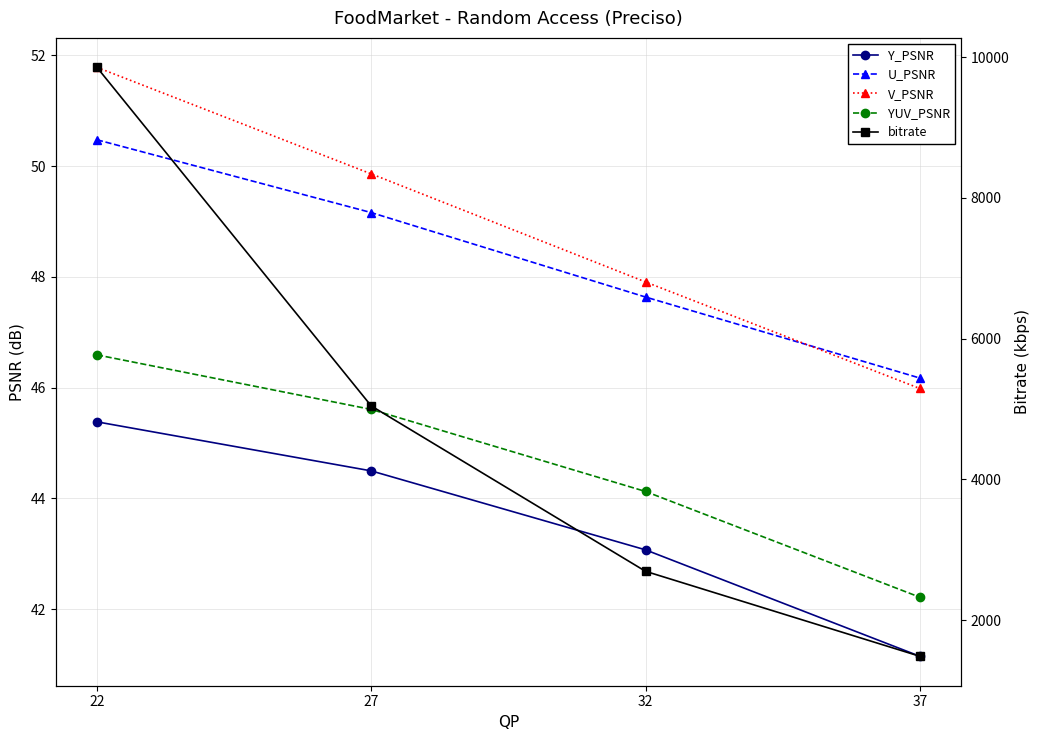

What is the value of the Y_PSNR point at the 1st from the left?

45.4